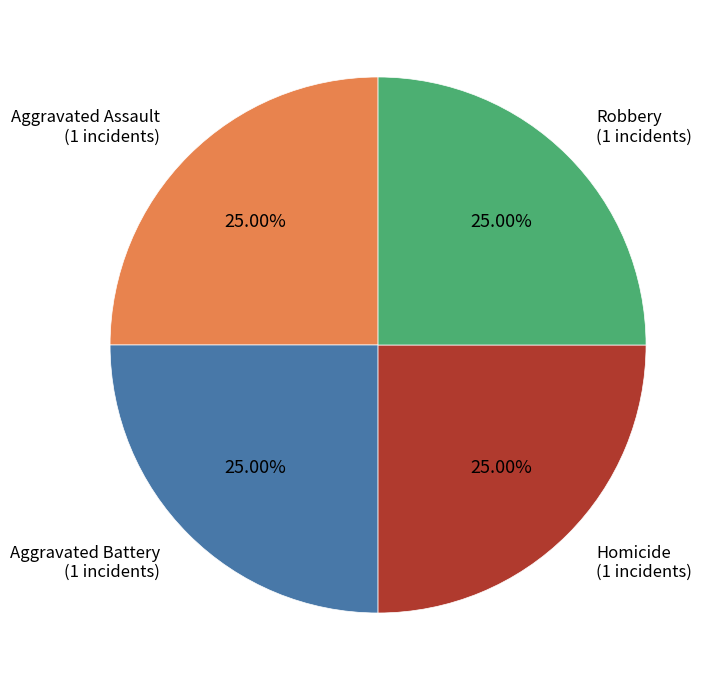

Does any single category account for the majority?

No